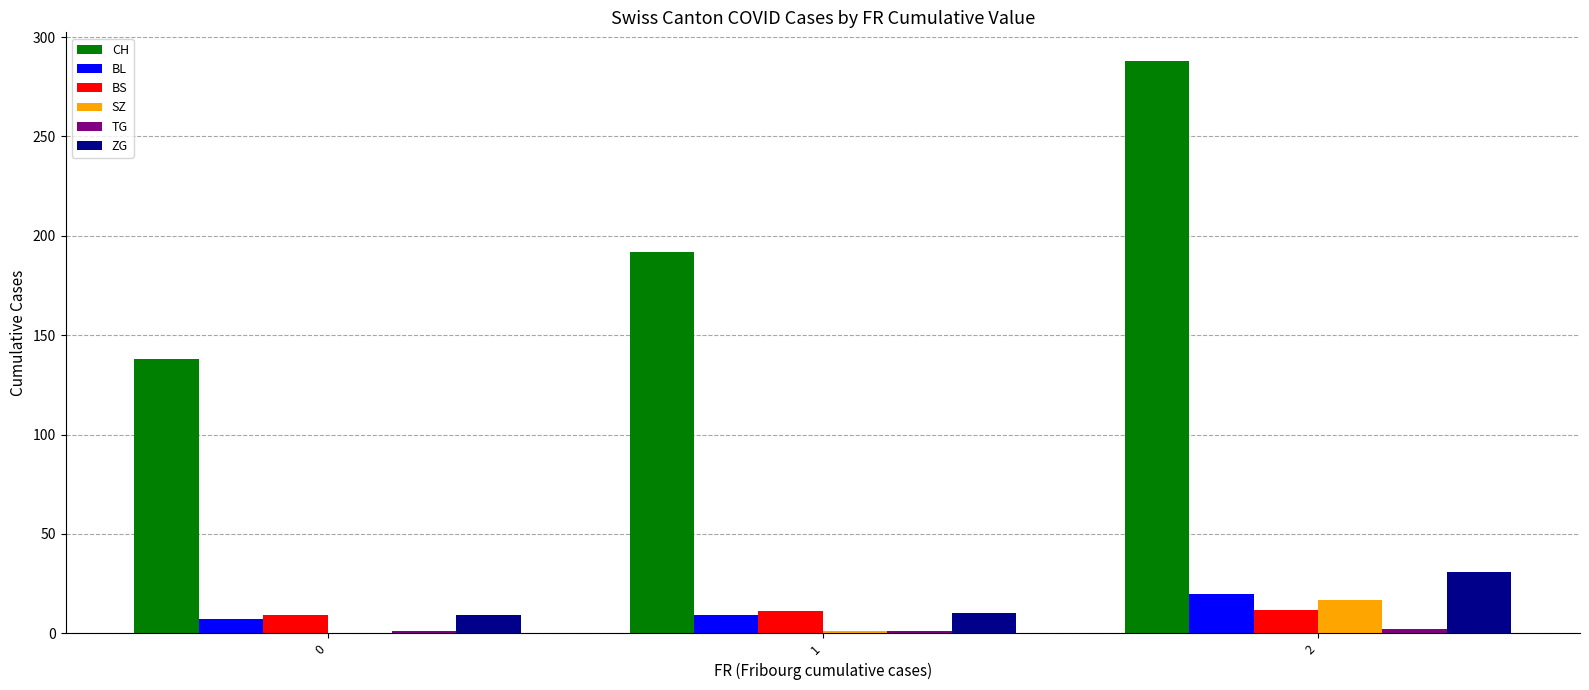

What is the total value across all series at 1?

224